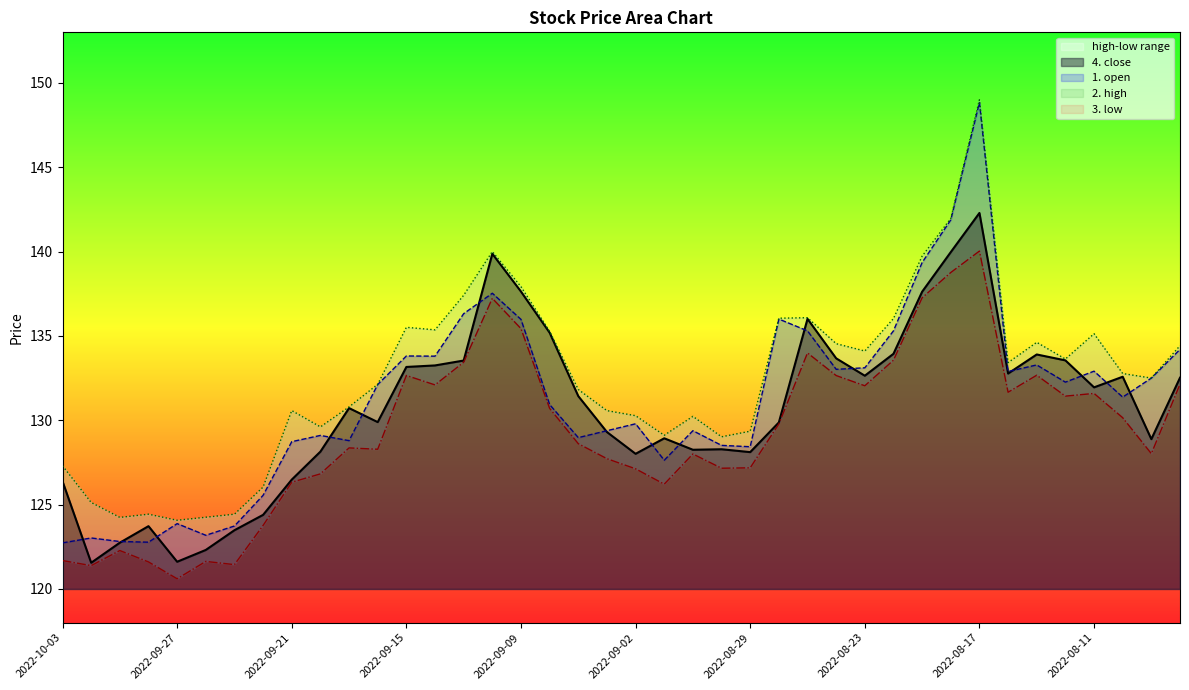

What is the sum of all values?

5228.5